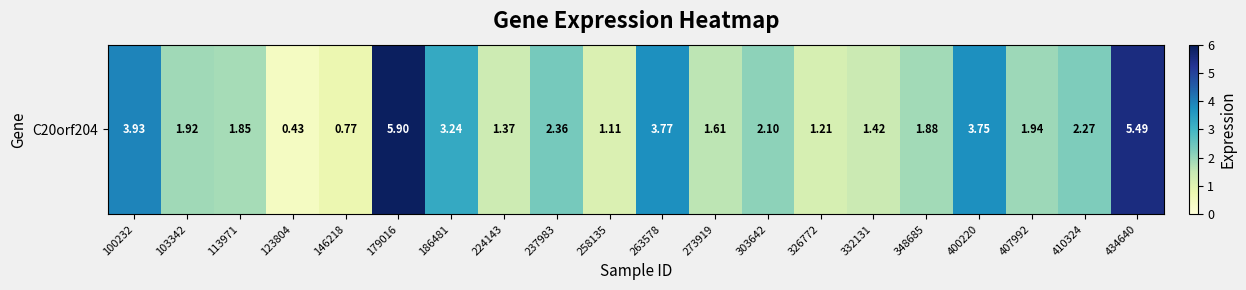

Between 186481 and 410324, which is larger?

186481